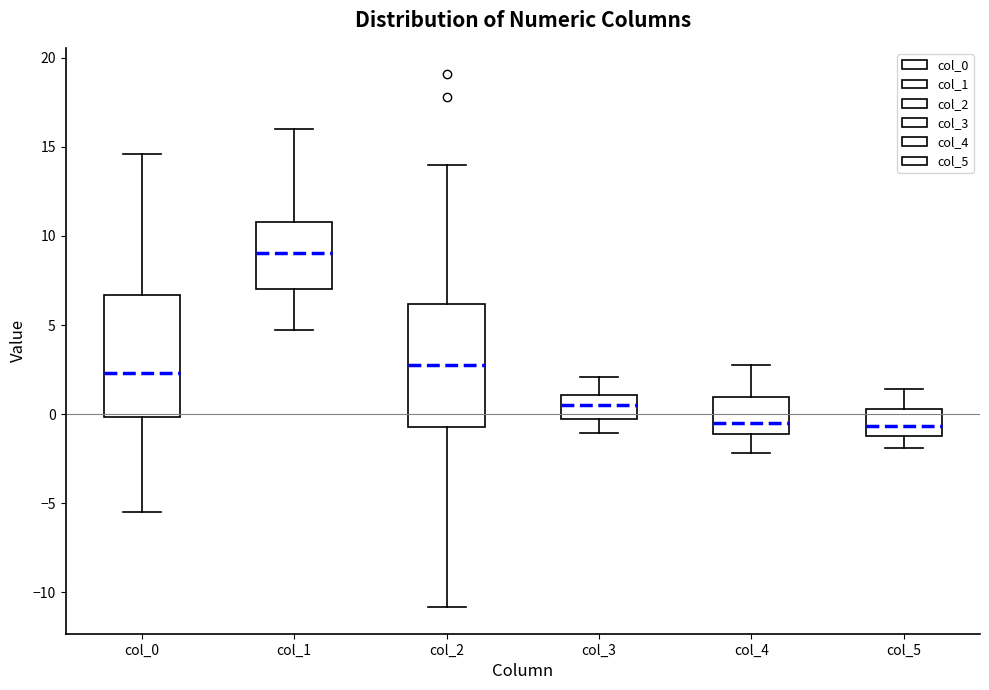

Reading left to right, transcribe this box plot: for each box, give where its median line is, the range the box spans, and where its two whiskers end, as read against the y-axis. The values are not printed on the chart, so give them approximately, as read against the axis.

col_0: median 2.5, box 0.0 to 6.5, whiskers -5.5 to 14.5
col_1: median 9.0, box 7.0 to 11.0, whiskers 4.5 to 16.0
col_2: median 3.0, box -0.5 to 6.0, whiskers -11.0 to 14.0
col_3: median 0.5, box -0.5 to 1.0, whiskers -1.0 to 2.0
col_4: median -0.5, box -1.0 to 1.0, whiskers -2.0 to 3.0
col_5: median -0.5, box -1.0 to 0.5, whiskers -2.0 to 1.5